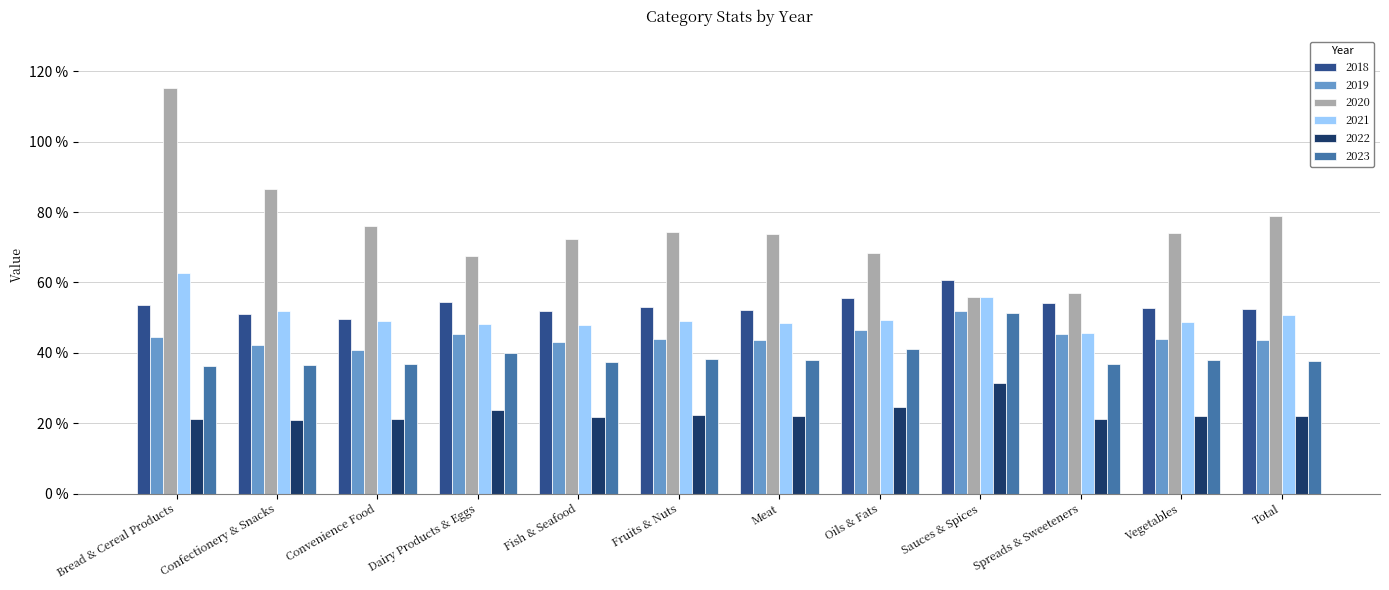

At which label does 2019 reach its peak?

Sauces & Spices